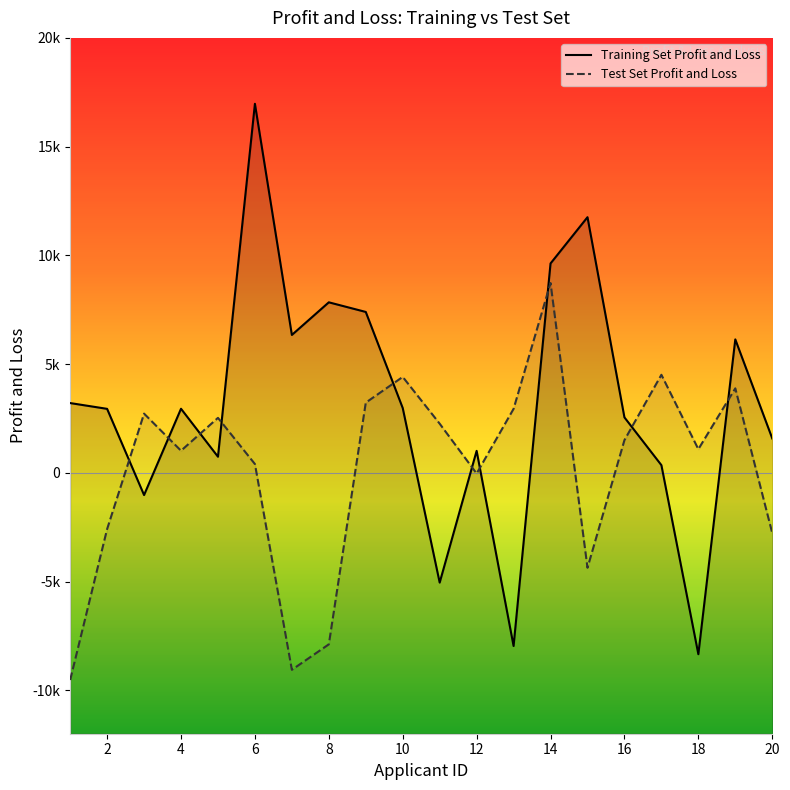

Between 1 and 12, which series saw the biggest shift?

Test Set Profit and Loss